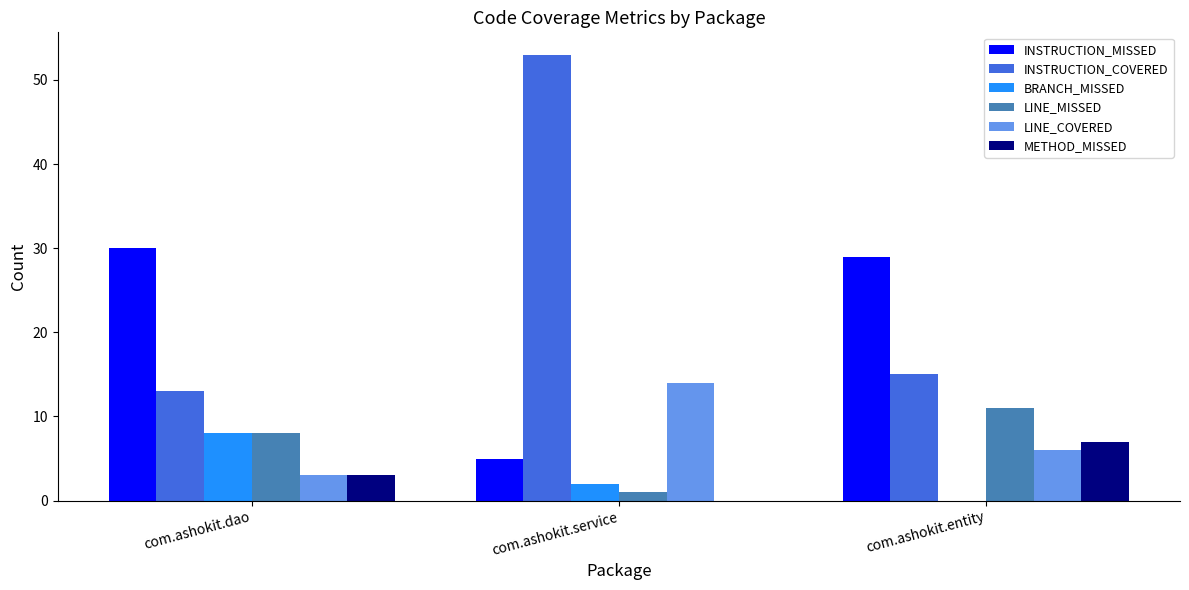

What is the sum of all BRANCH_MISSED values?

10